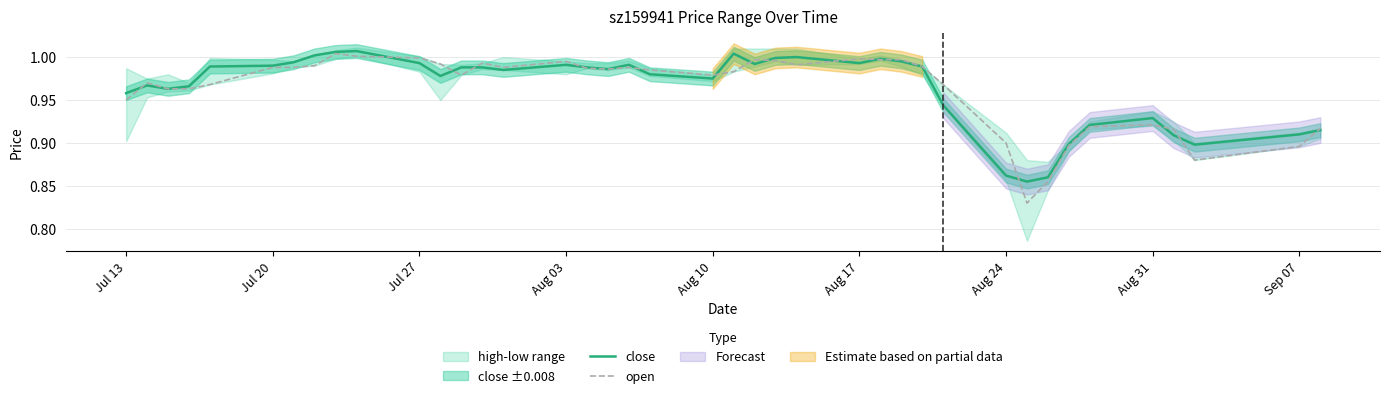

How many data points does each series have?

40